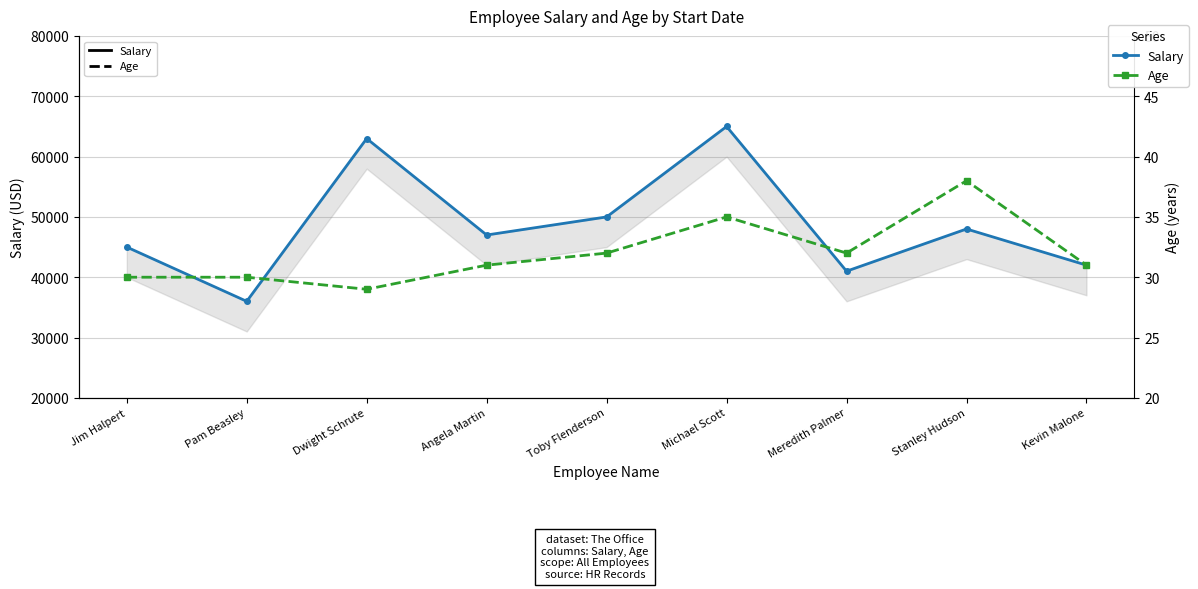

Reading left to right, what are all the values shown in this chart?

Salary: Jim Halpert=45000	Pam Beasley=36000	Dwight Schrute=63000	Angela Martin=47000	Toby Flenderson=50000	Michael Scott=65000	Meredith Palmer=41000	Stanley Hudson=48000	Kevin Malone=42000
Age: Jim Halpert=30	Pam Beasley=30	Dwight Schrute=29	Angela Martin=31	Toby Flenderson=32	Michael Scott=35	Meredith Palmer=32	Stanley Hudson=38	Kevin Malone=31